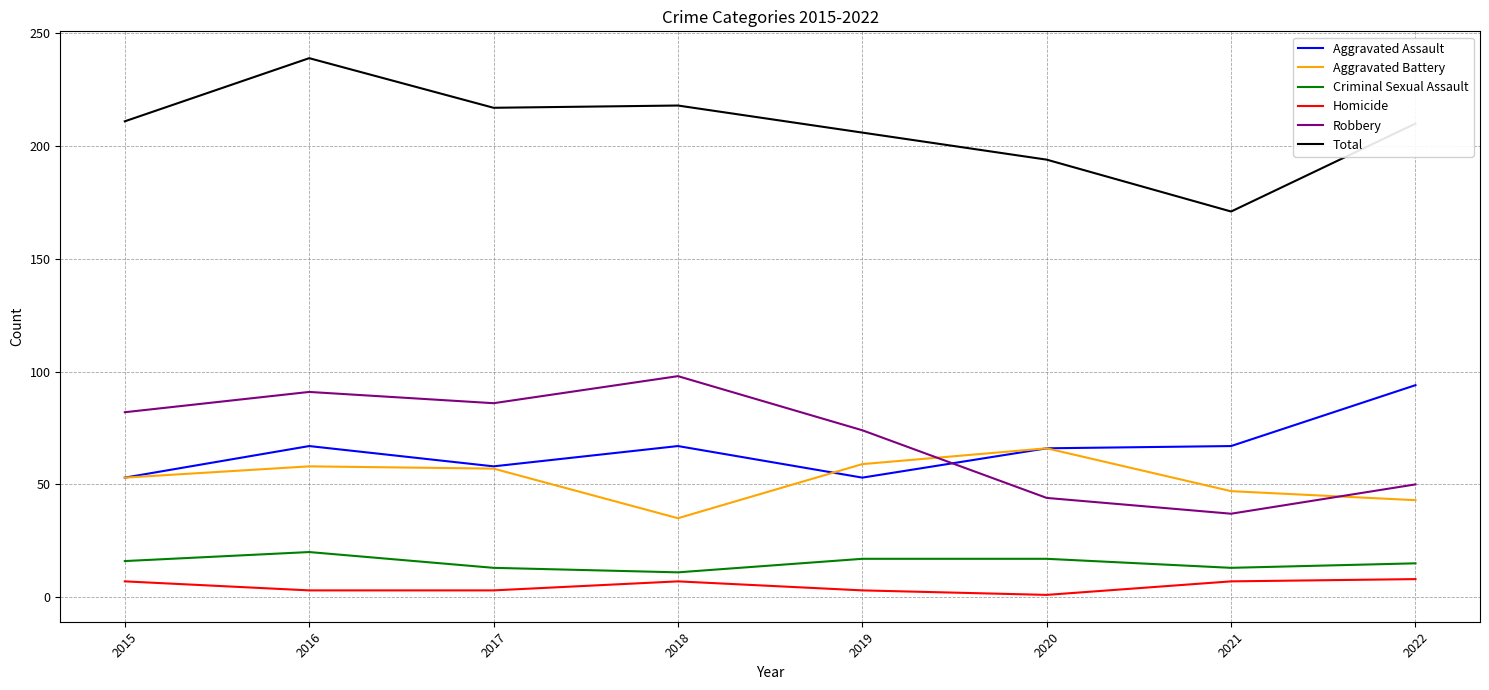

Between 2016 and 2021, which series saw the biggest shift?

Total